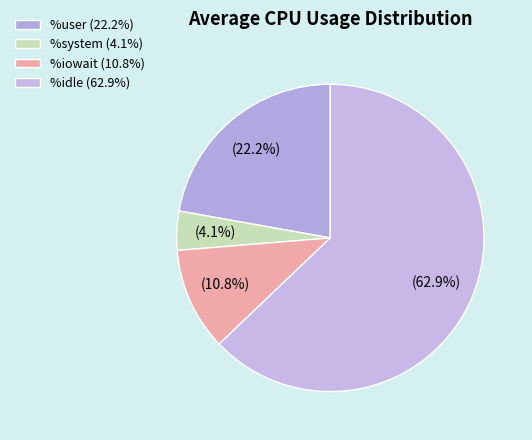

Which slice is the smallest?

%system (4.1%)